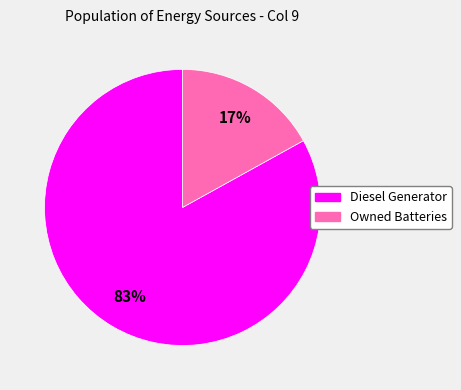

Is there a majority slice in this chart?

Yes